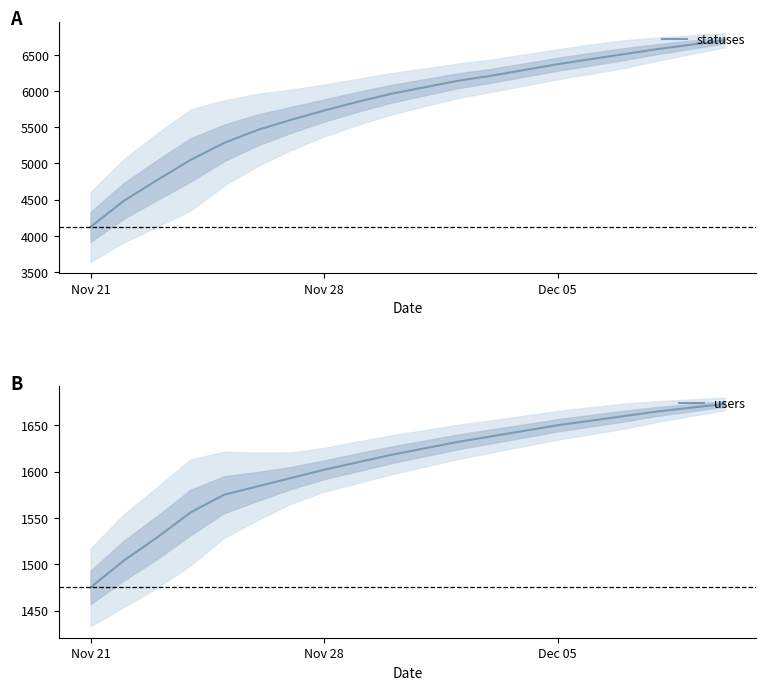

Is it true that users equals 377 at Nov 28?

False